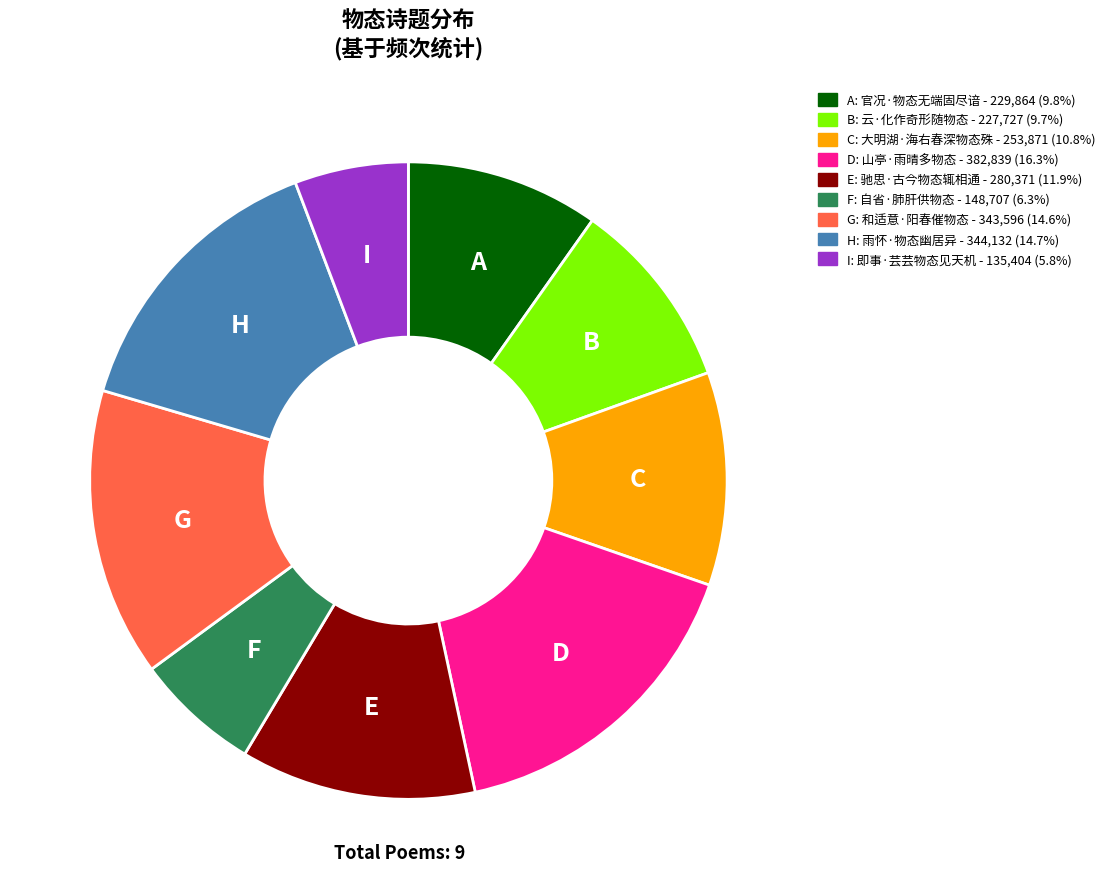

How many slices are in this pie chart?

9